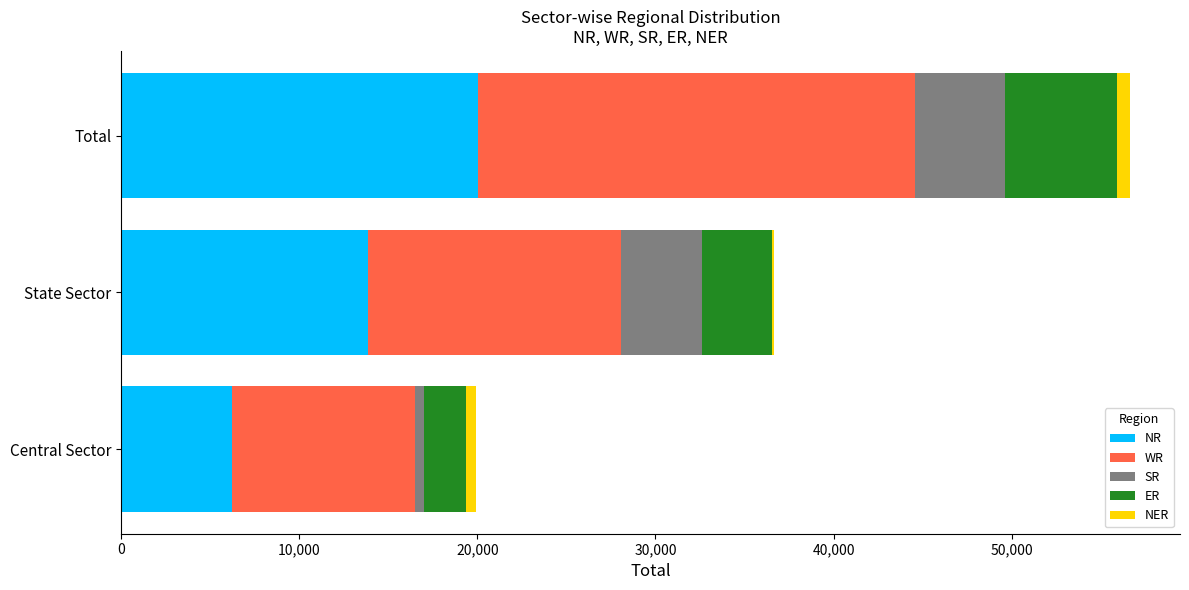

At which category is the sum across all series the highest?

Total